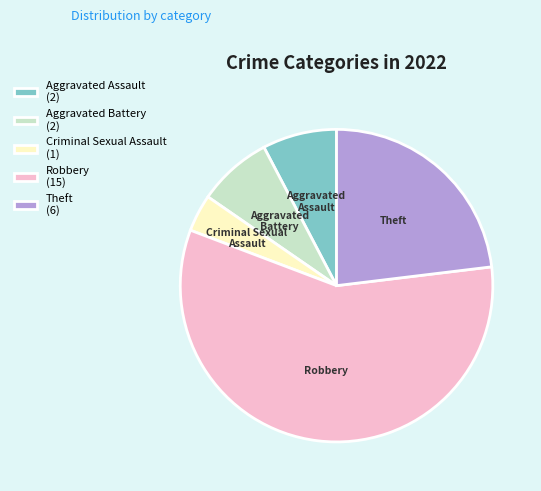

Is it true that Theft is 23% of the pie?

True